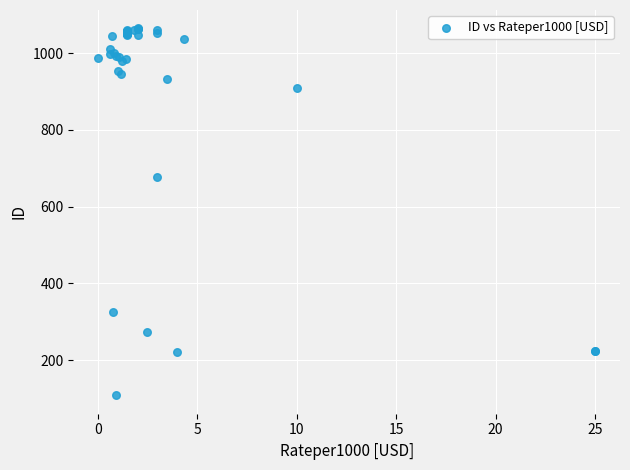

What Y value in the scatter plot is closest to 586?

677